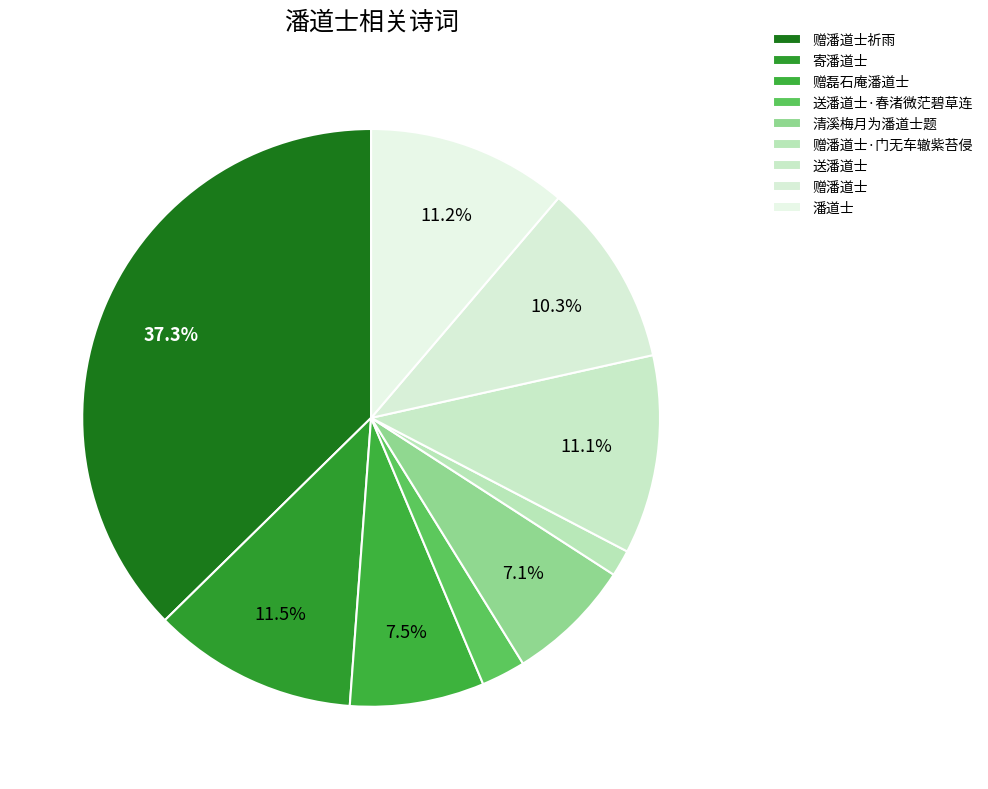

Which slice is the largest?

赠潘道士祈雨